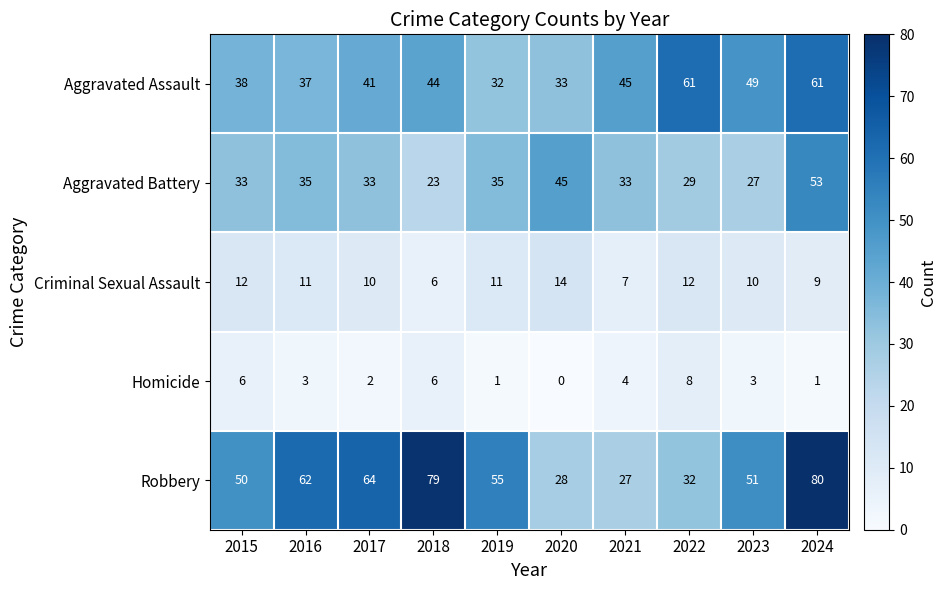

Which label corresponds to the smallest value in the chart?

2020